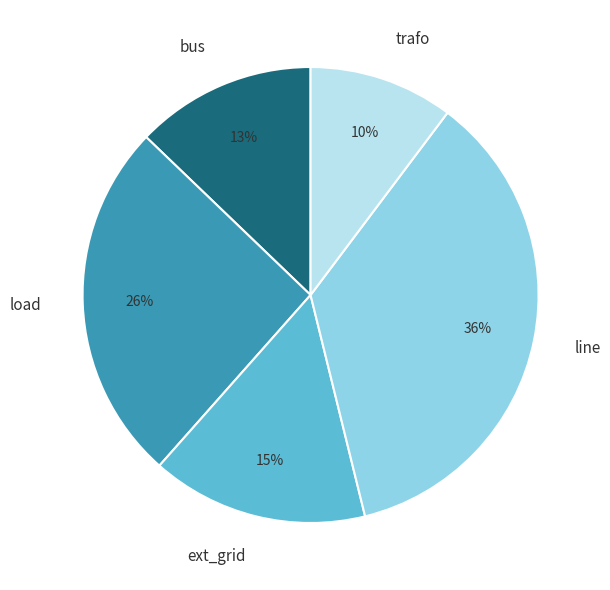

Do load and ext_grid together represent more than half of the pie?

No